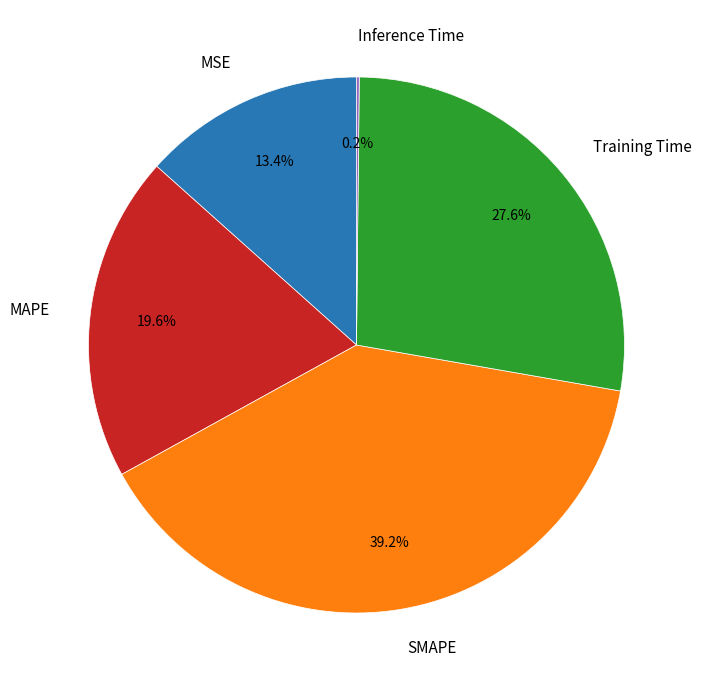

To the nearest percent, what is the average slice percentage?

20%